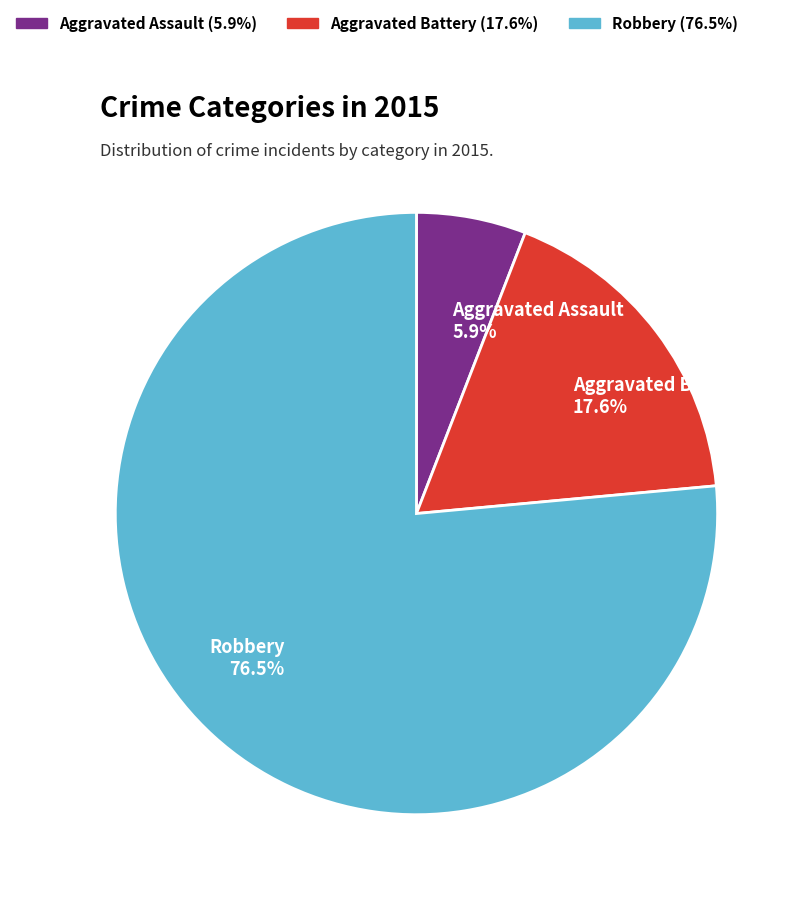

Is the sum of Robbery and Aggravated Battery greater than half?

Yes